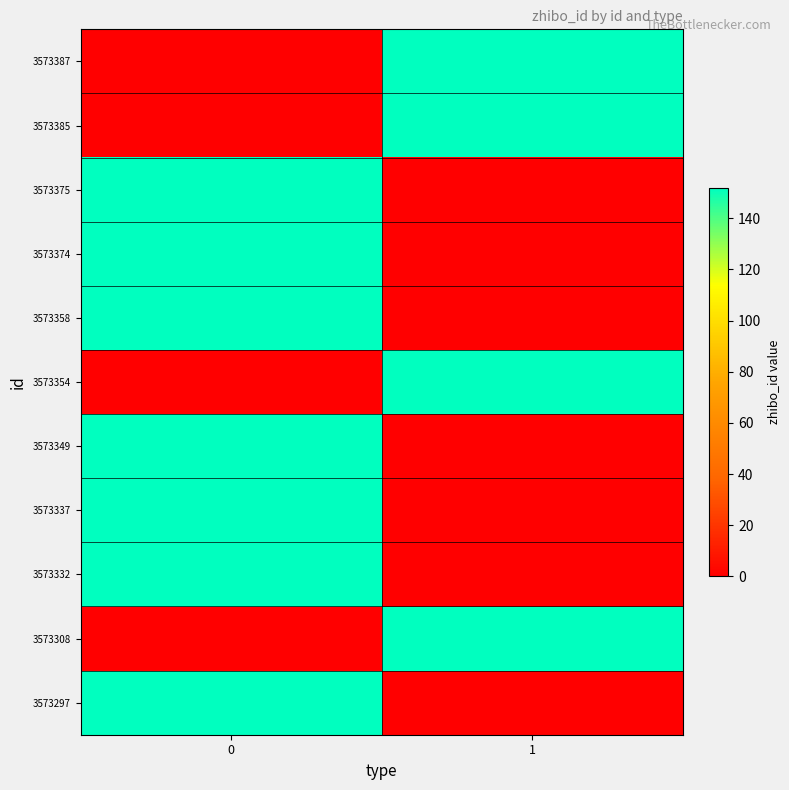

Count the number of data series in this chart.

11